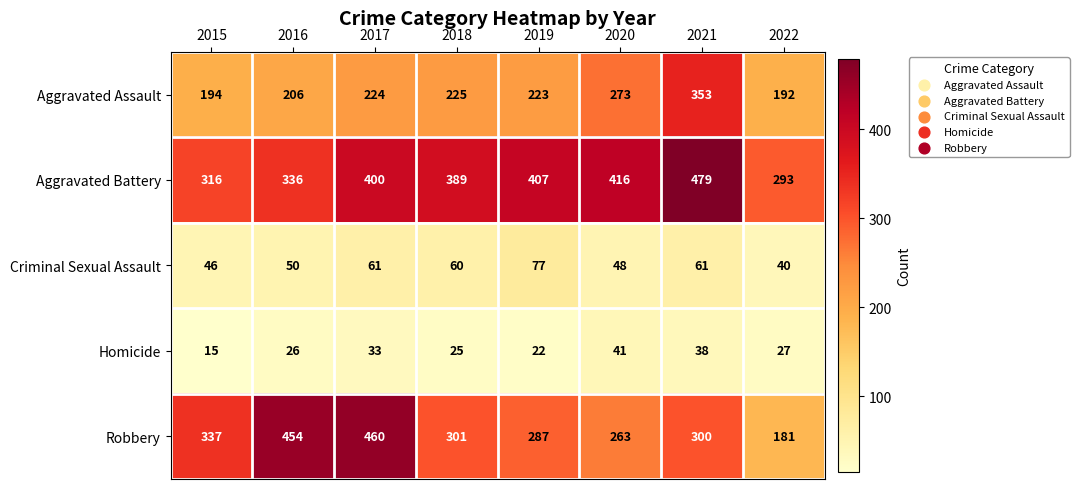

The Robbery series shows 300 at 2021. True or false?

True